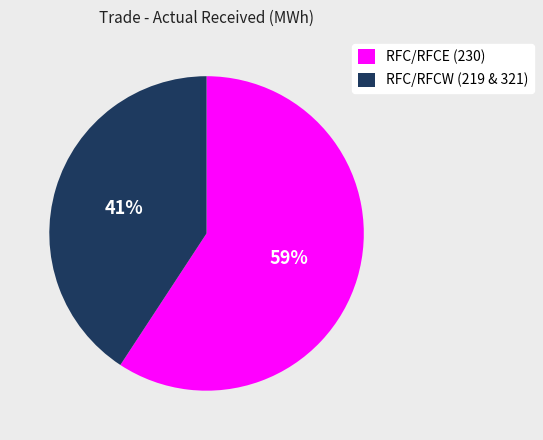

Do RFC/RFCE (230) and RFC/RFCW (219 & 321) together represent more than half of the pie?

Yes